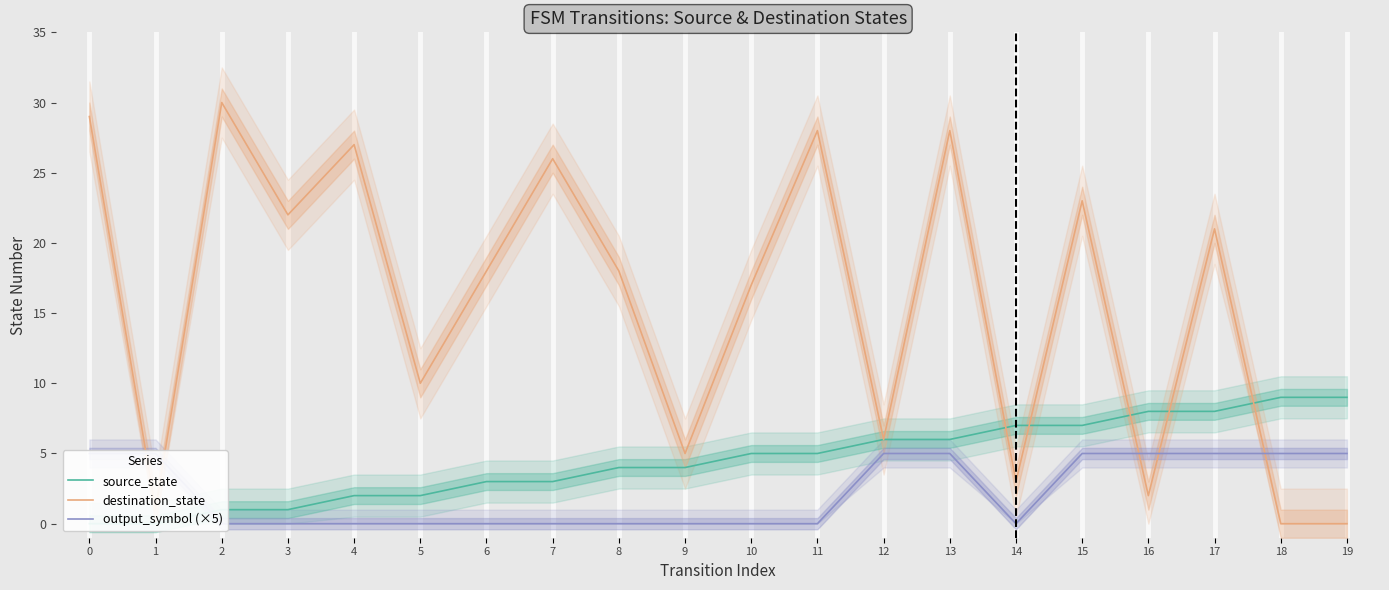

The value of destination_state at 3 is 22. True or false?

True